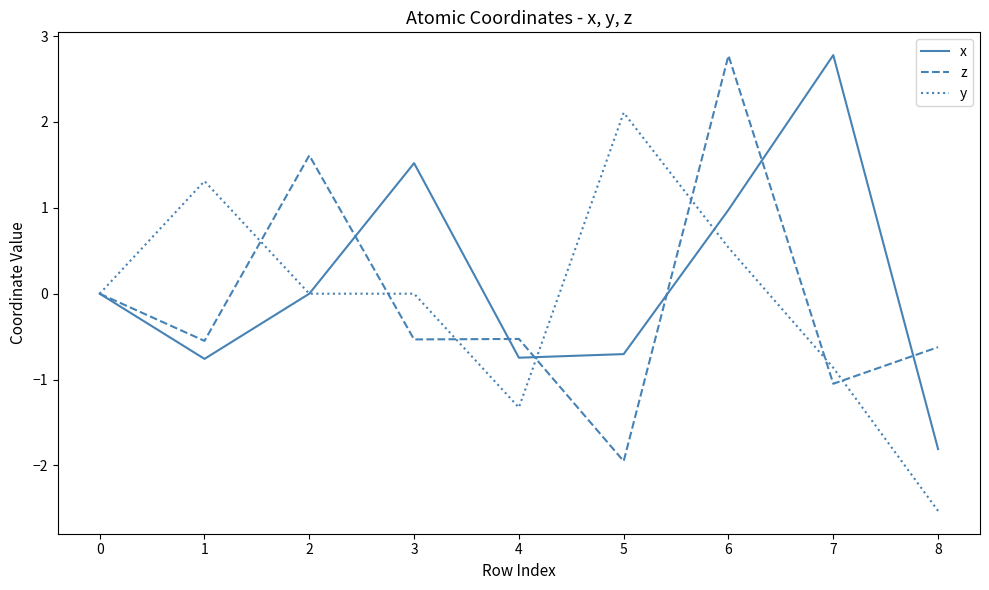

What is the minimum value shown in the chart?

-2.5